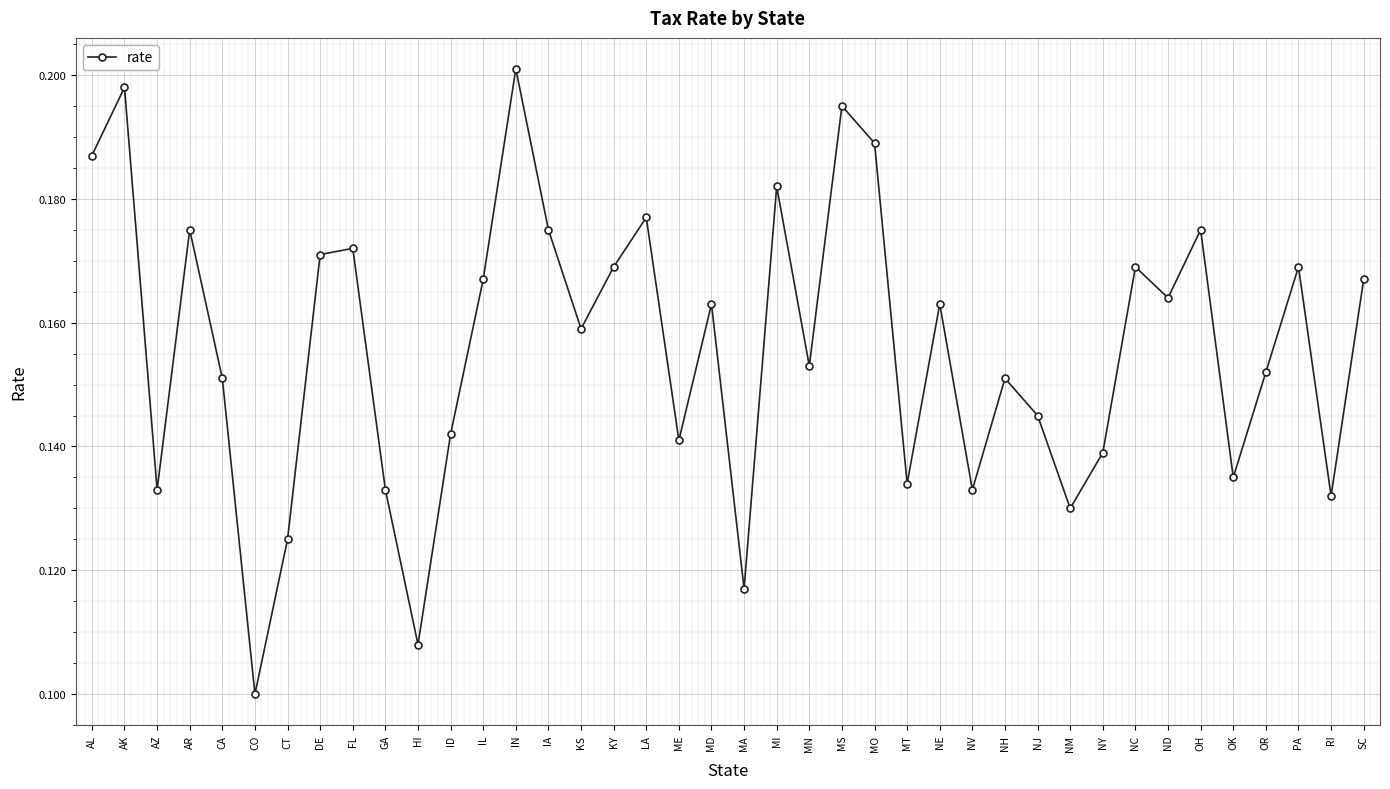

Where is the data nearest to the value 0?

CO